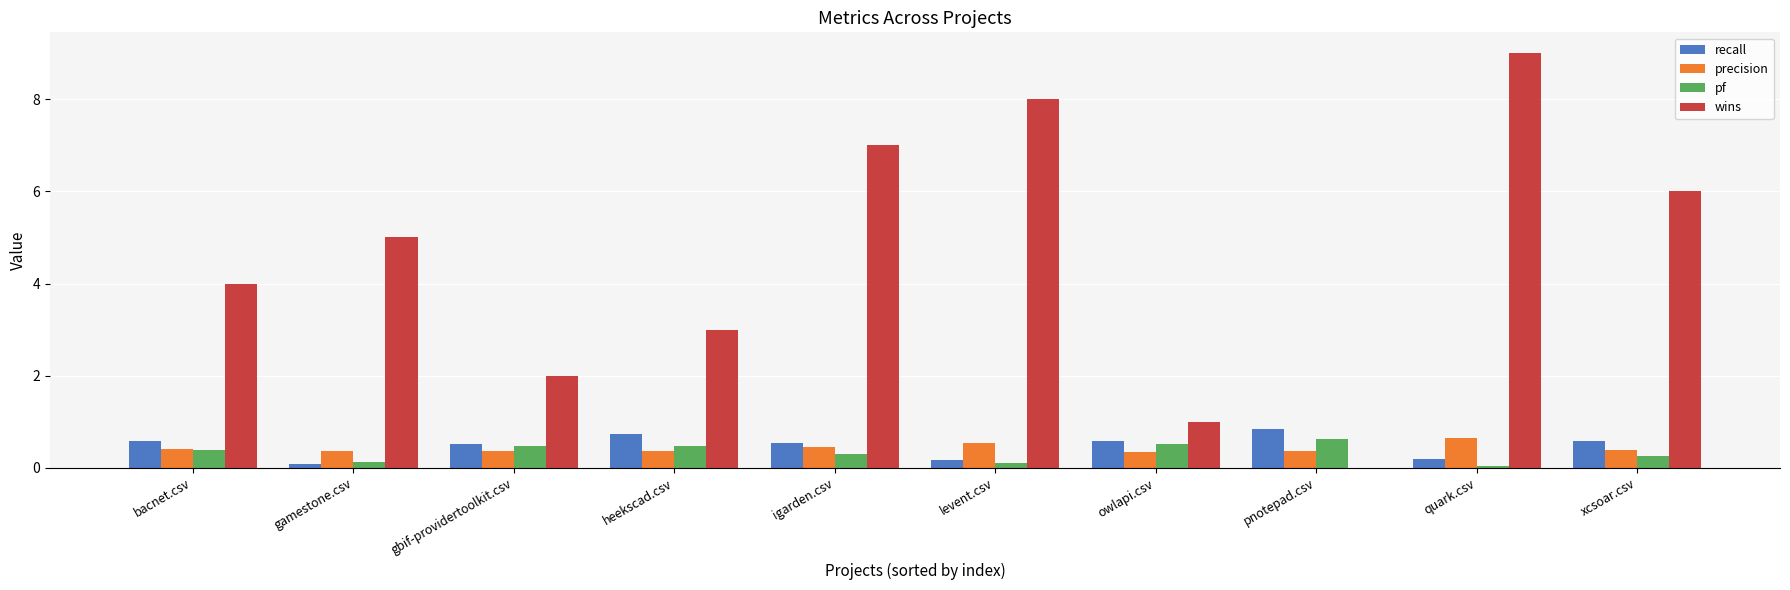

Which series changed the most between heekscad.csv and xcsoar.csv?

wins